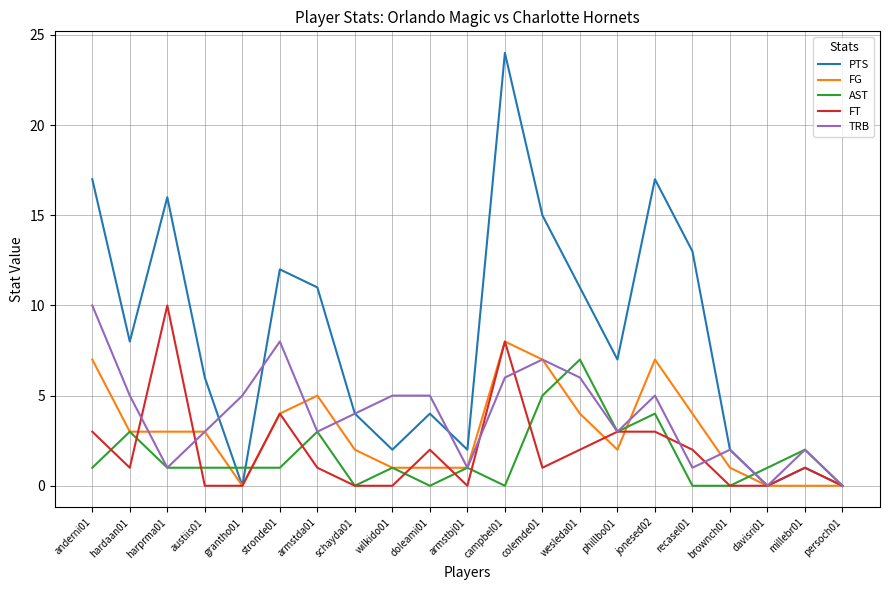

What is the maximum value shown in the chart?

24